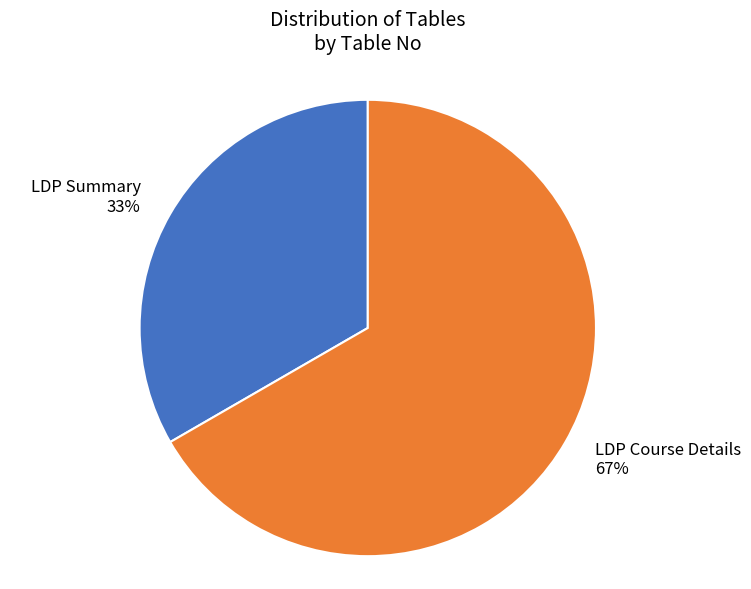

Which slice represents more than half of the pie?

LDP Course Details